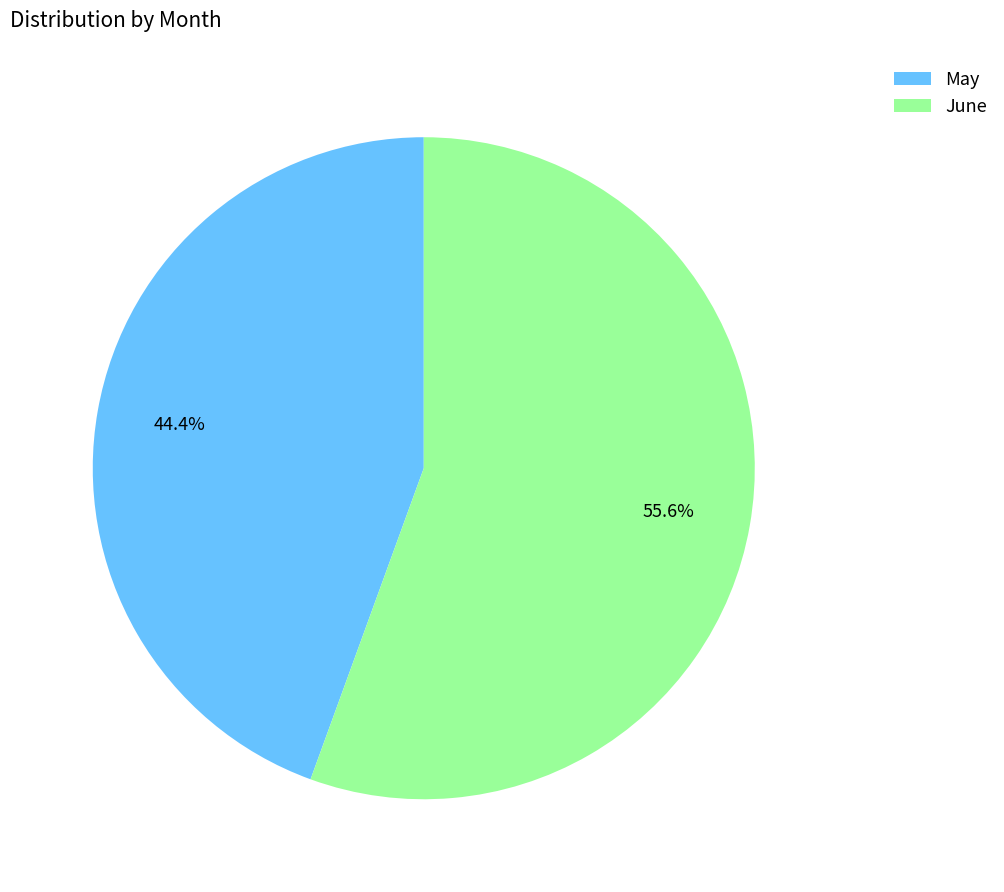

What is the smallest slice in the pie chart?

May